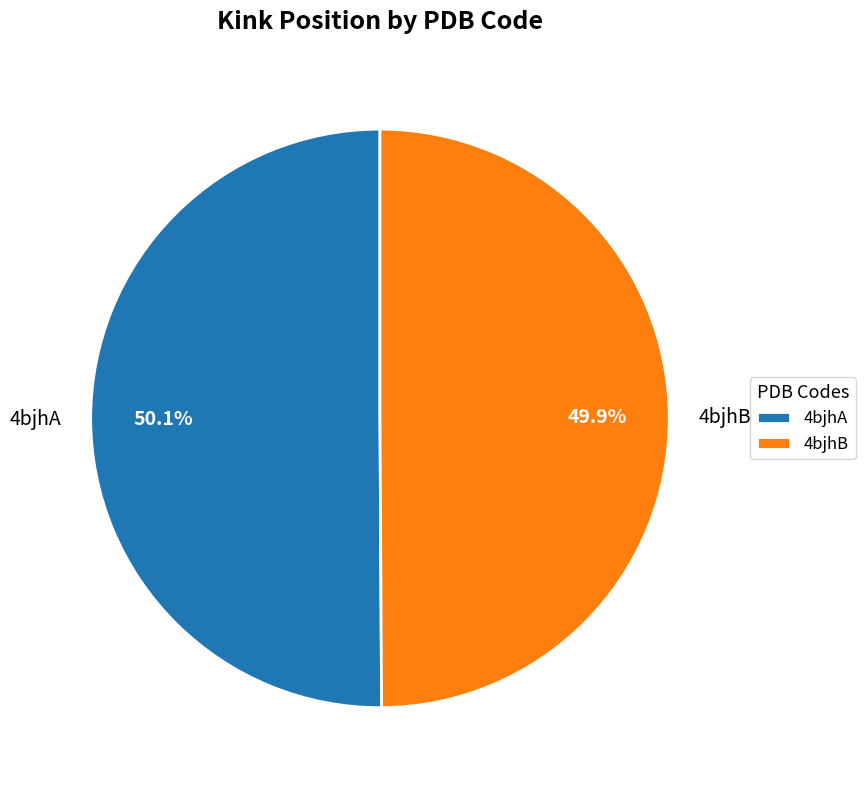

Do 4bjhA and 4bjhB together represent more than half of the pie?

Yes